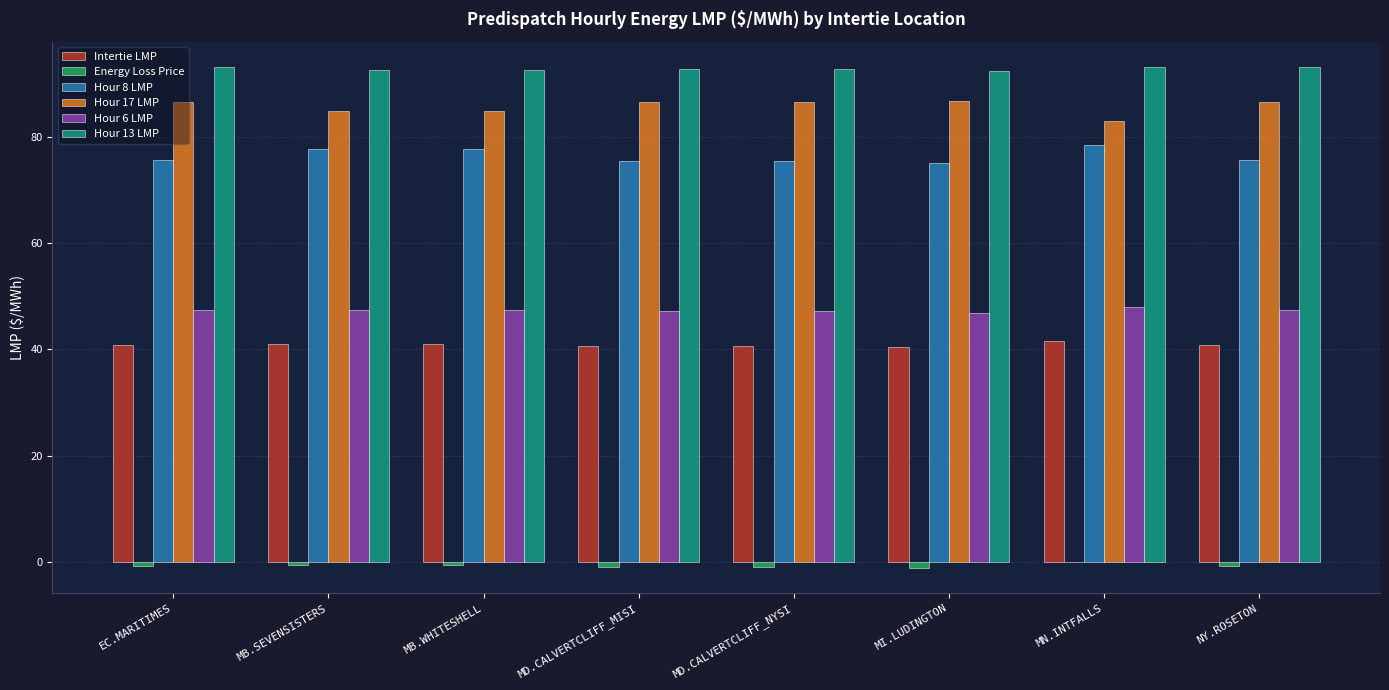

How many distinct data groups are displayed?

6